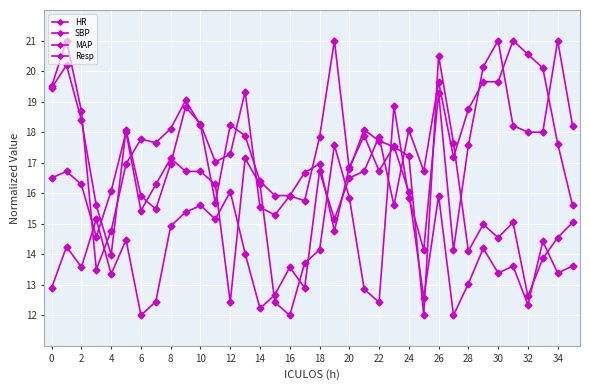

How many lines are shown in the chart?

4